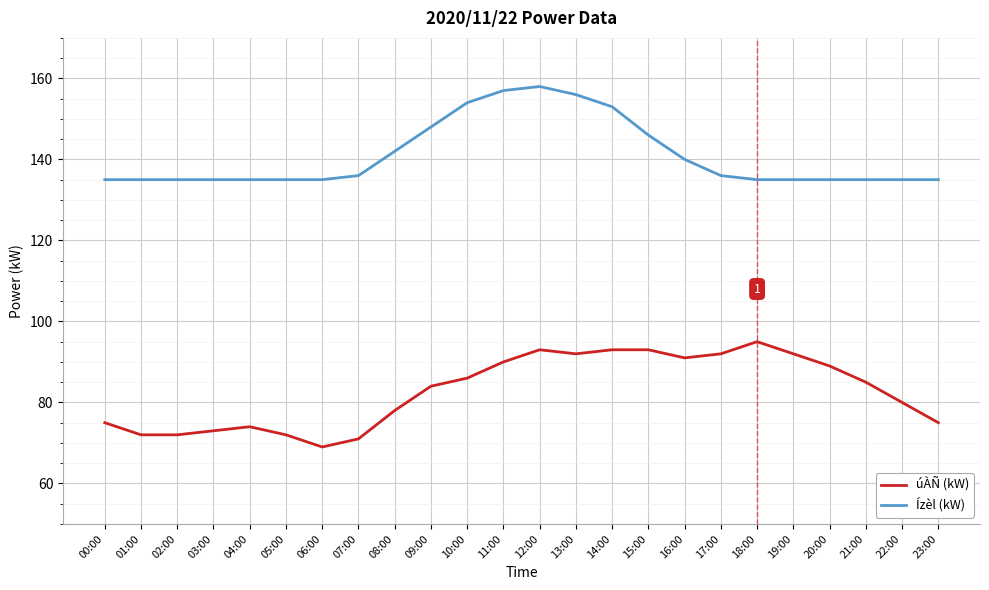

At which category is the sum across all series the highest?

12:00